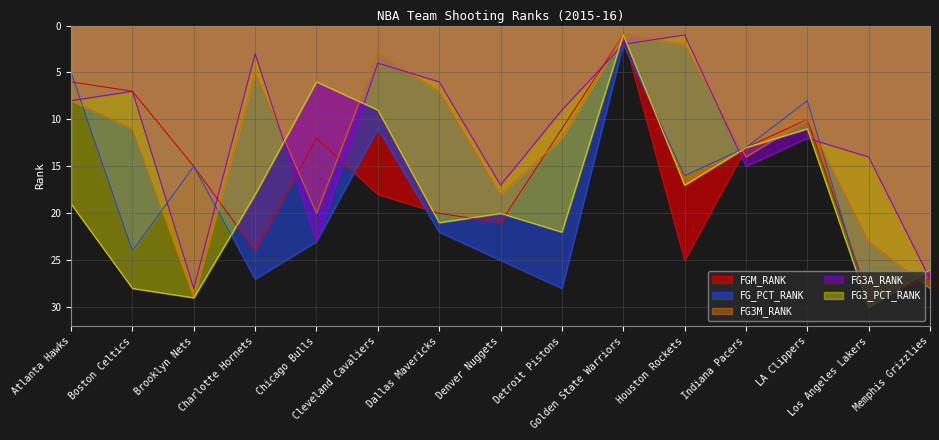

The FG3A_RANK series shows 1 at Houston Rockets. True or false?

True